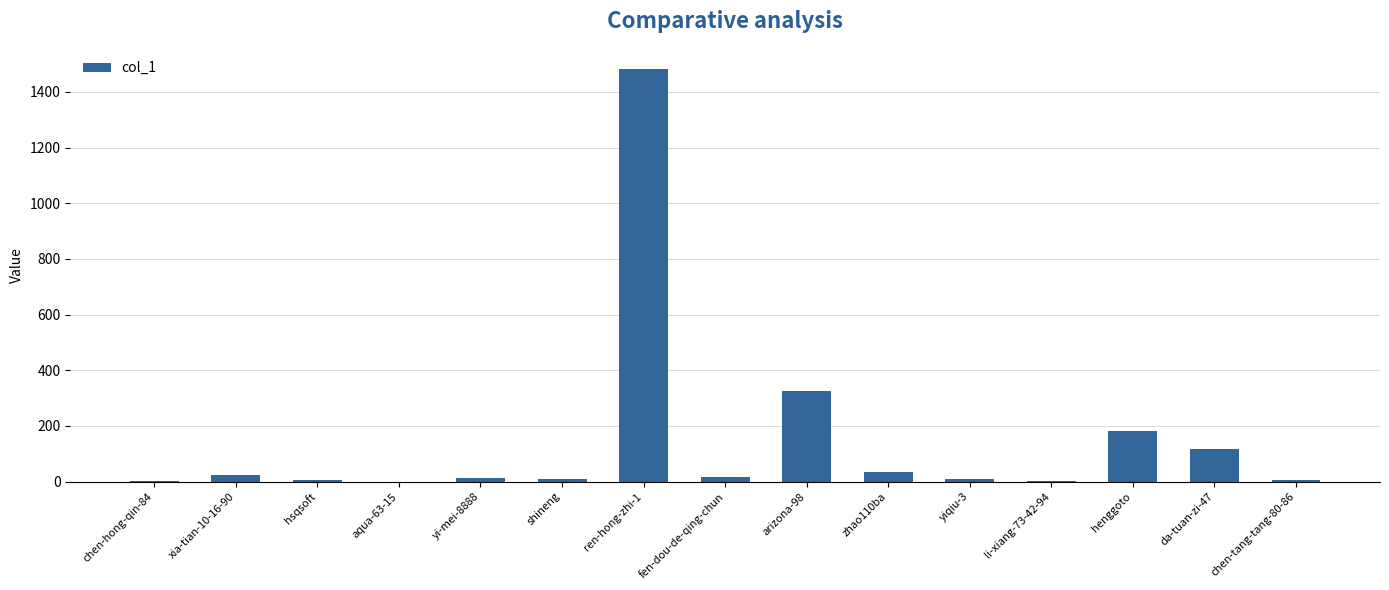

At which label is the value closest to 740?

arizona-98